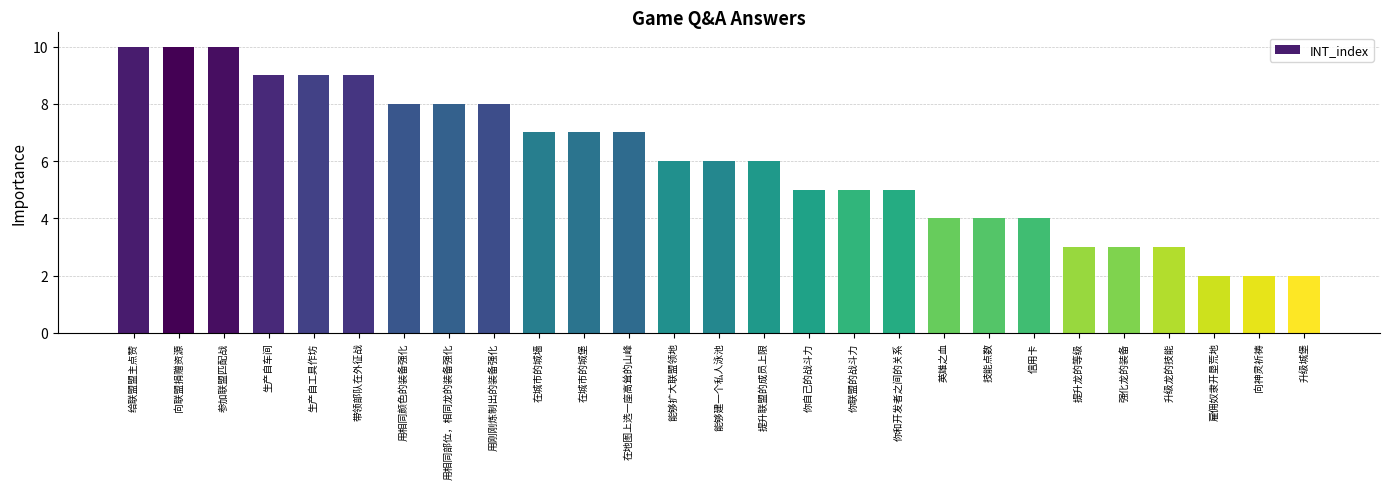

The chart shows a value of 9 at 带领部队在外征战. True or false?

True